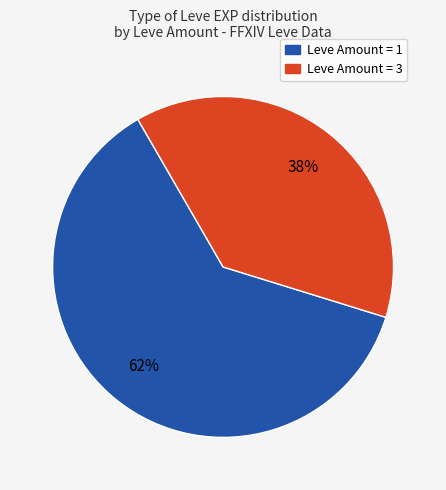

Does any single category account for the majority?

Yes